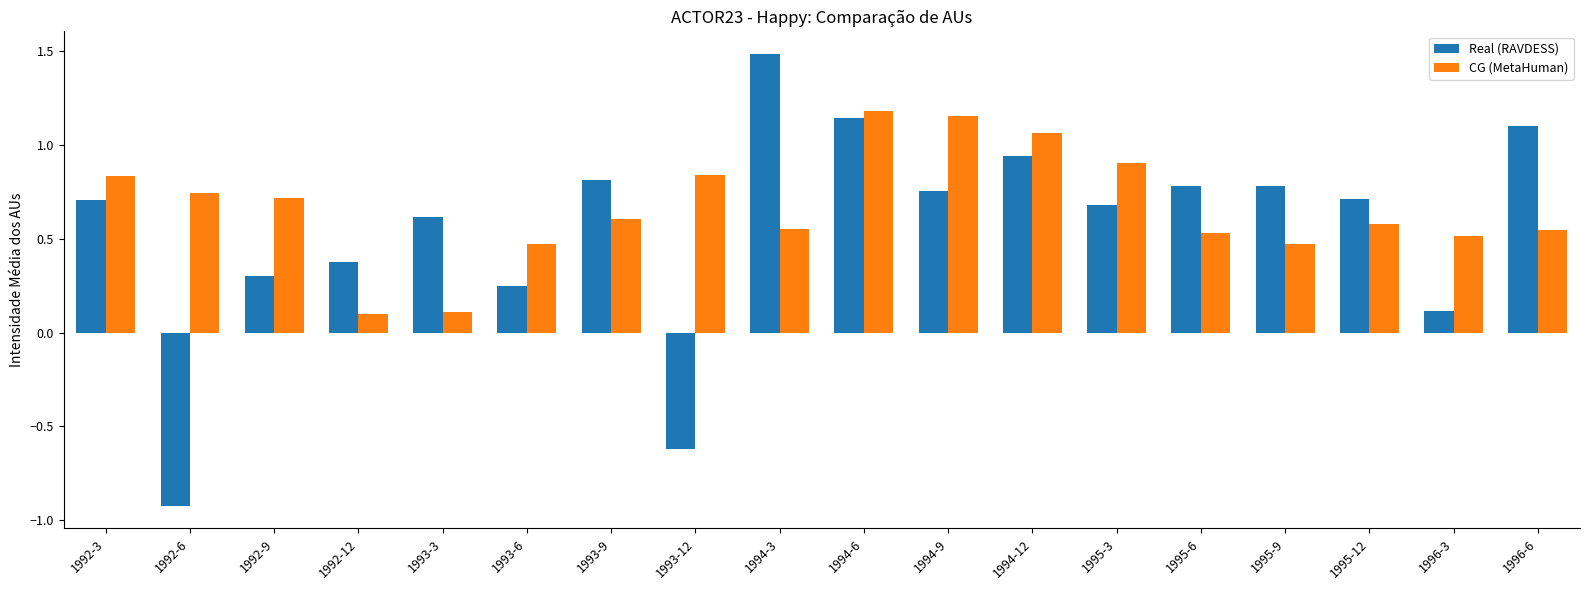

Which series has the largest range (max minus min)?

Real (RAVDESS)